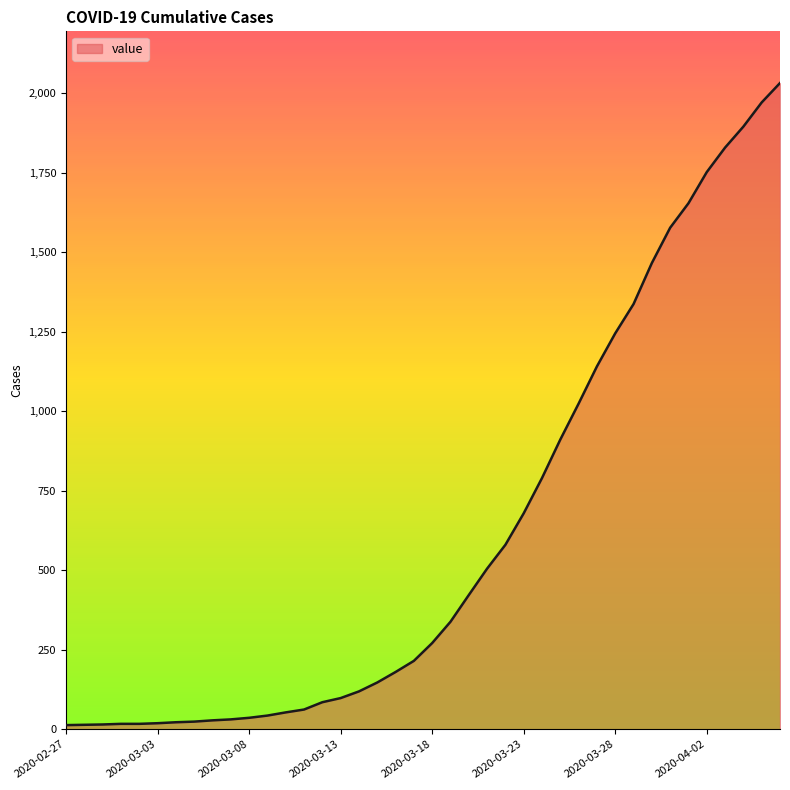

What is the minimum value shown in the chart?

13